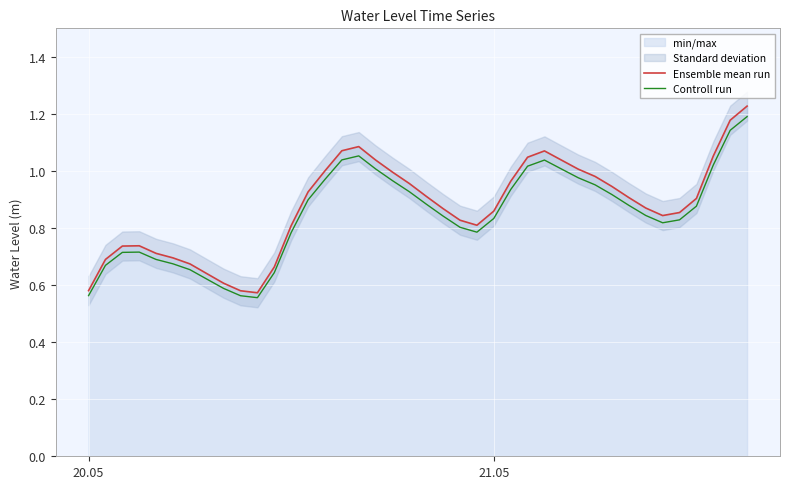

Does the chart display data point markers on the line(s)?

No